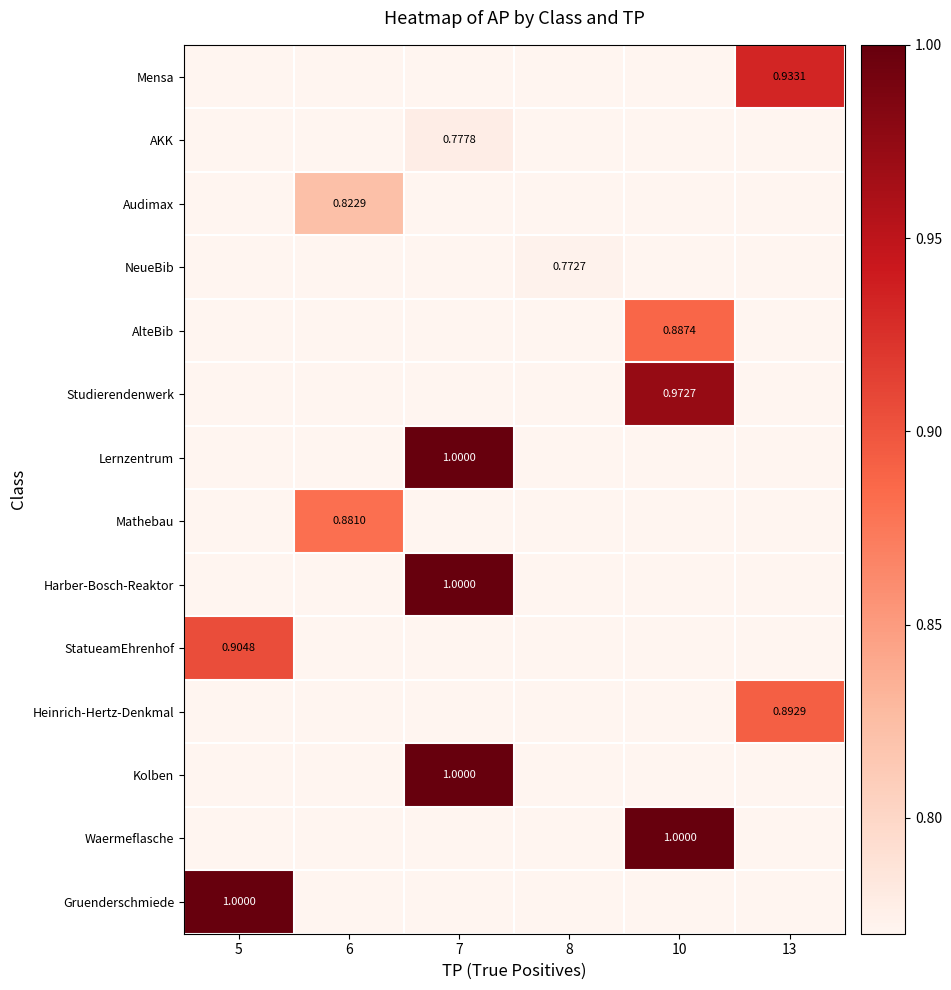

The Gruenderschmiede series shows 1.0 at 5. True or false?

True